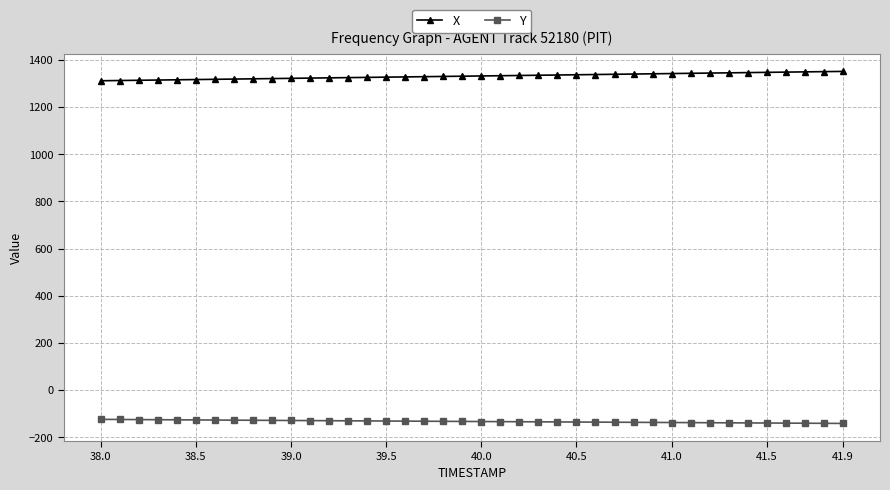

Rank the series by their average value, from lowest to highest.

Y, X